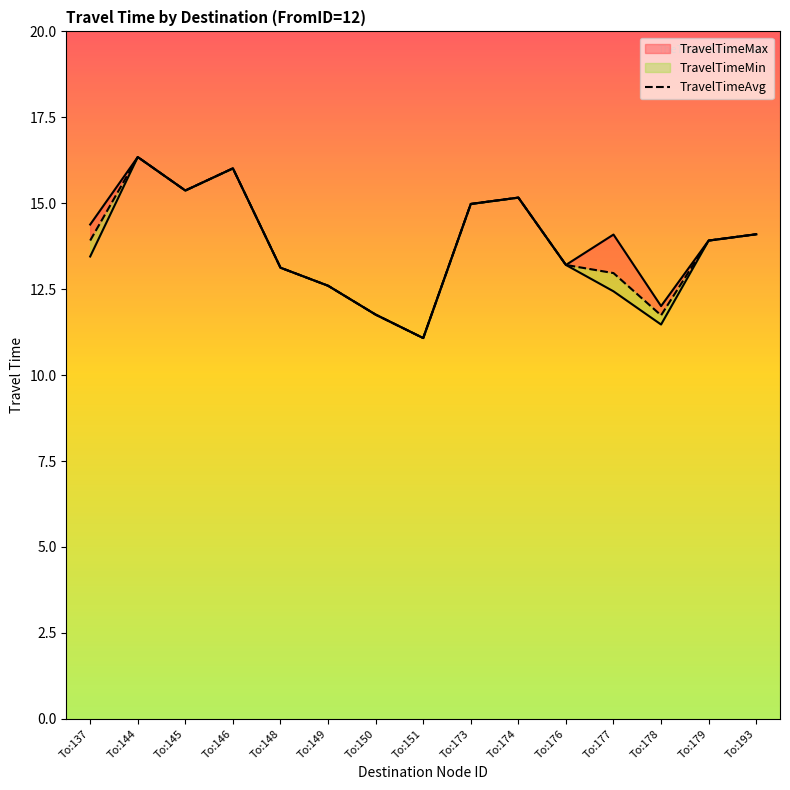

How many points are higher than both their immediate neighbors (excluding endpoints)?

3